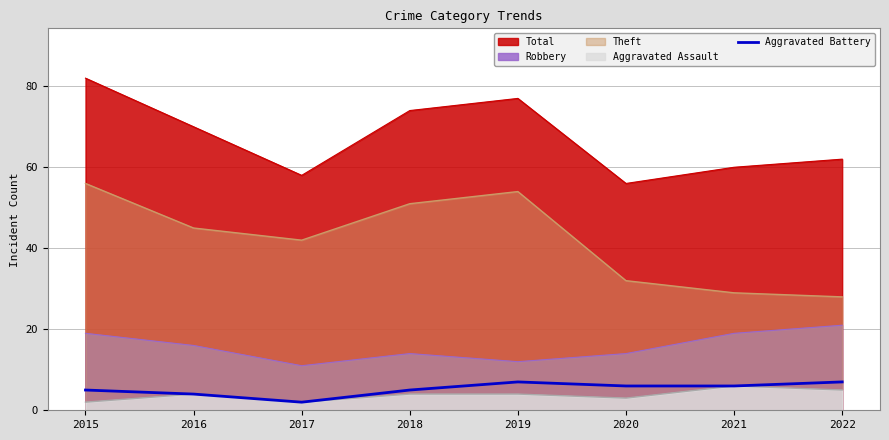

List the labels in order of value, largest first.

2019, 2022, 2020, 2021, 2015, 2018, 2016, 2017